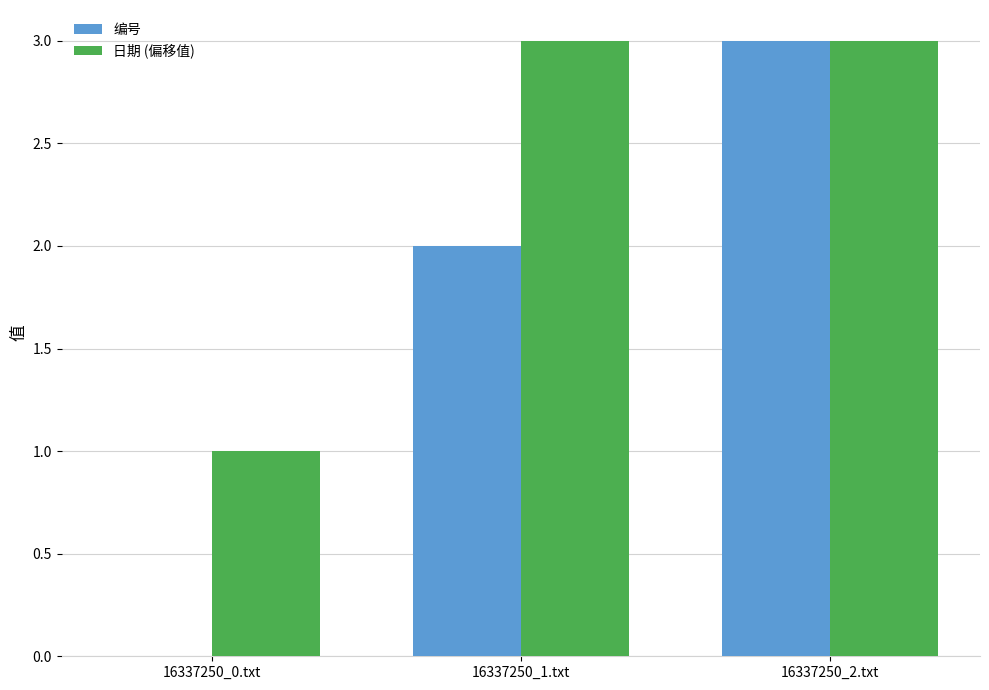

Are the bars grouped side by side (vs. stacked)?

Yes